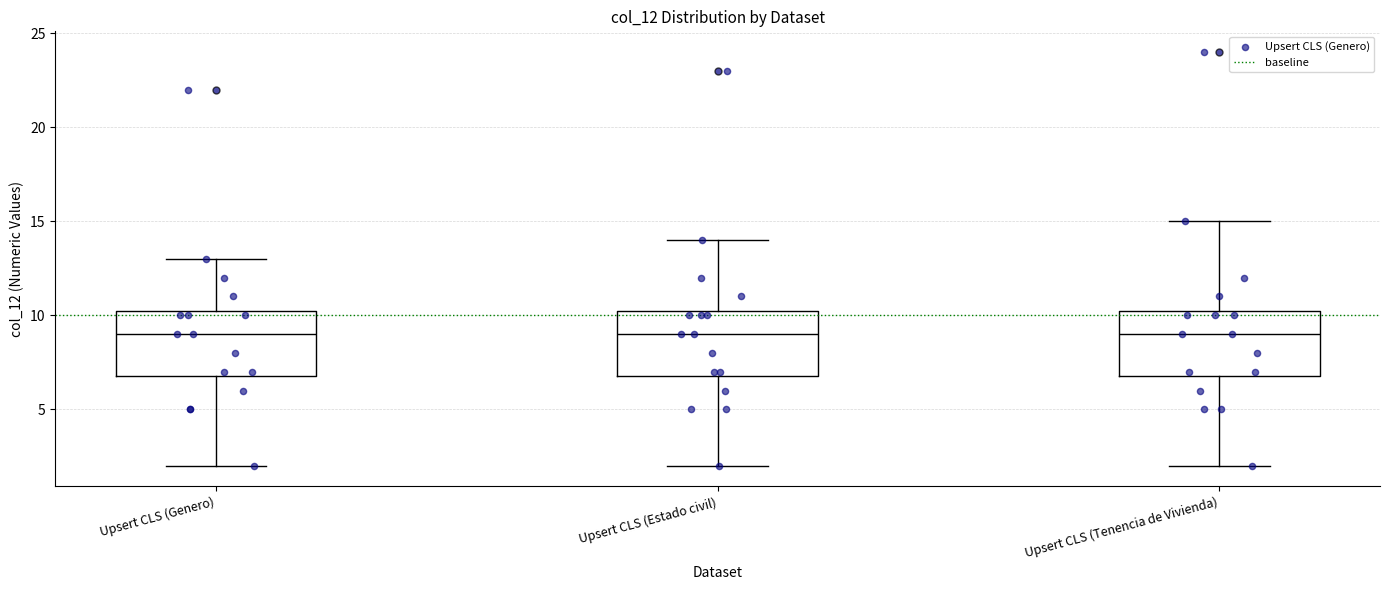

Where is the upper edge of the box for Upsert CLS (Tenencia de Vivienda) on the y-axis? The values are not printed on the chart, so give them approximately, as read against the axis.

10.5